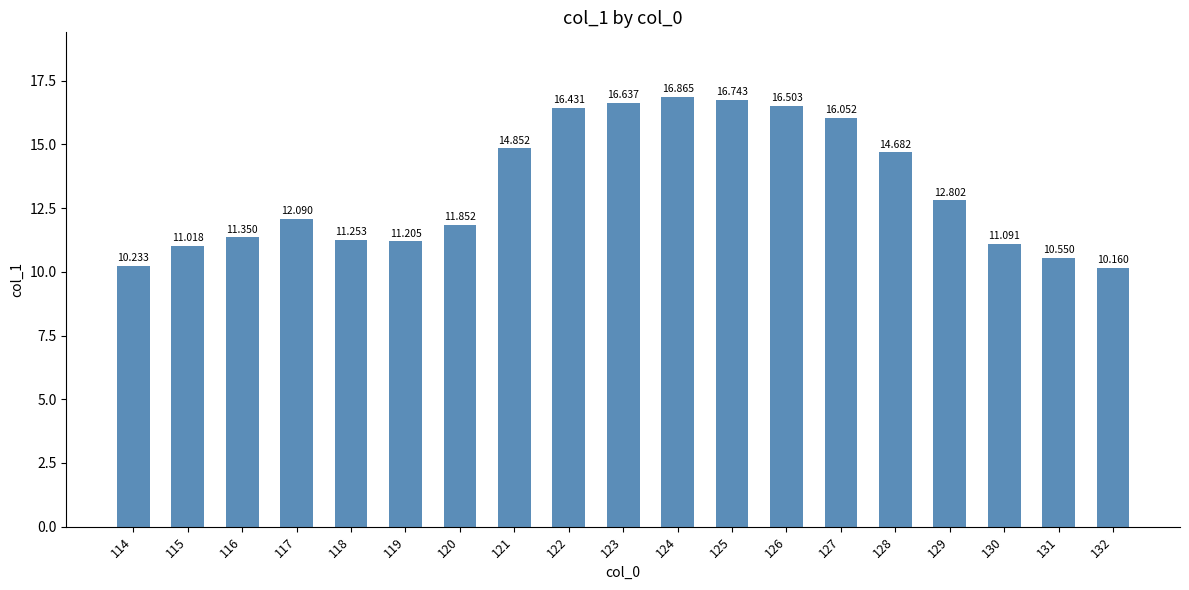

What is the average value?

13.3